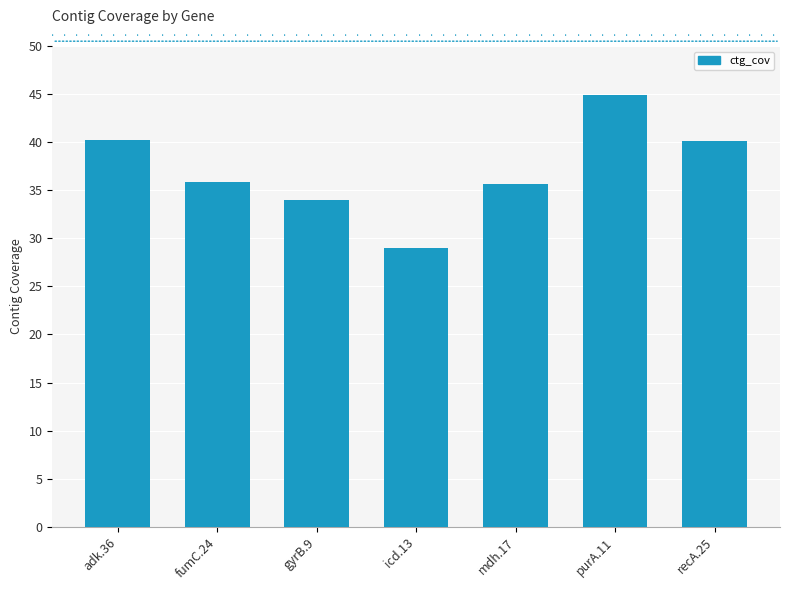

What is the change in value from adk.36 to purA.11?

+4.7